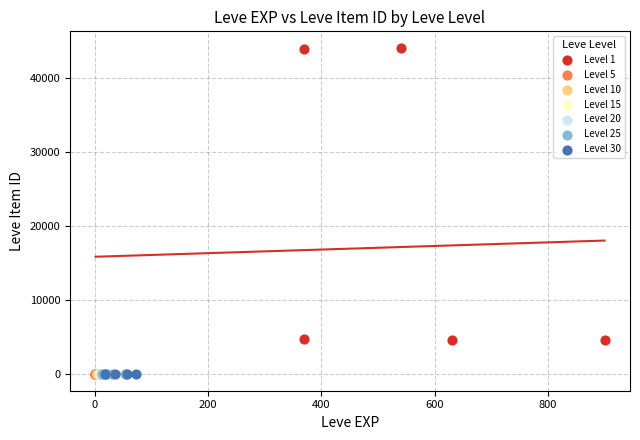

Which series reaches the maximum Y coordinate?

Level 1